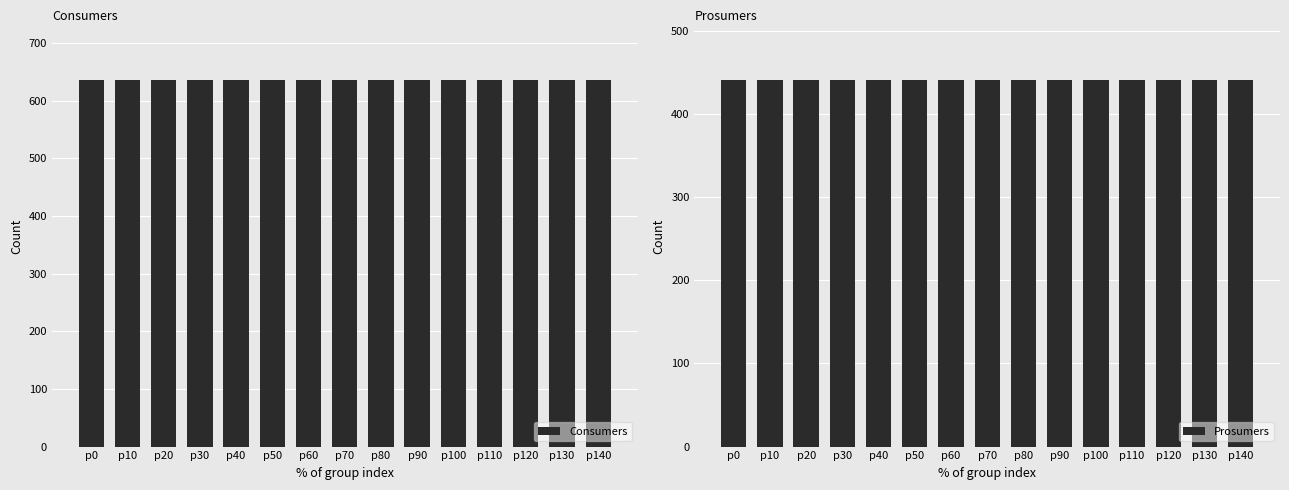

What is the spread (max minus min) of values at p120?

195